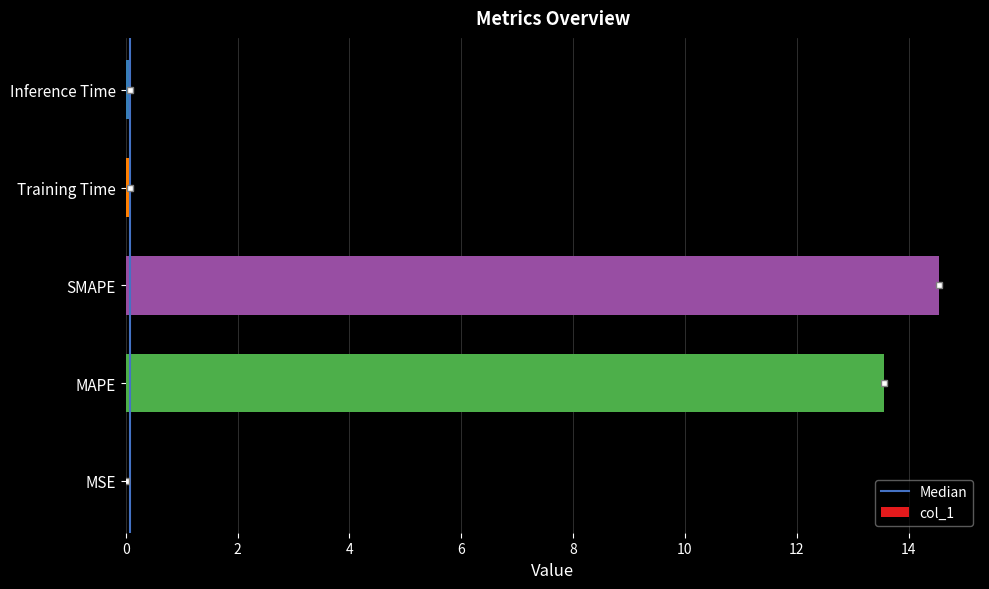

What is the maximum value shown in the chart?

14.6